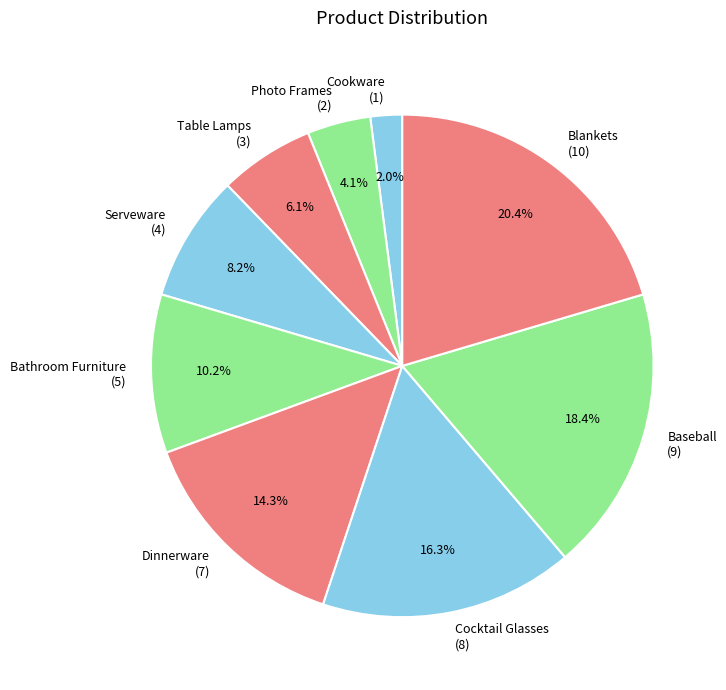

Is the sum of Dinnerware and Cookware greater than half?

No